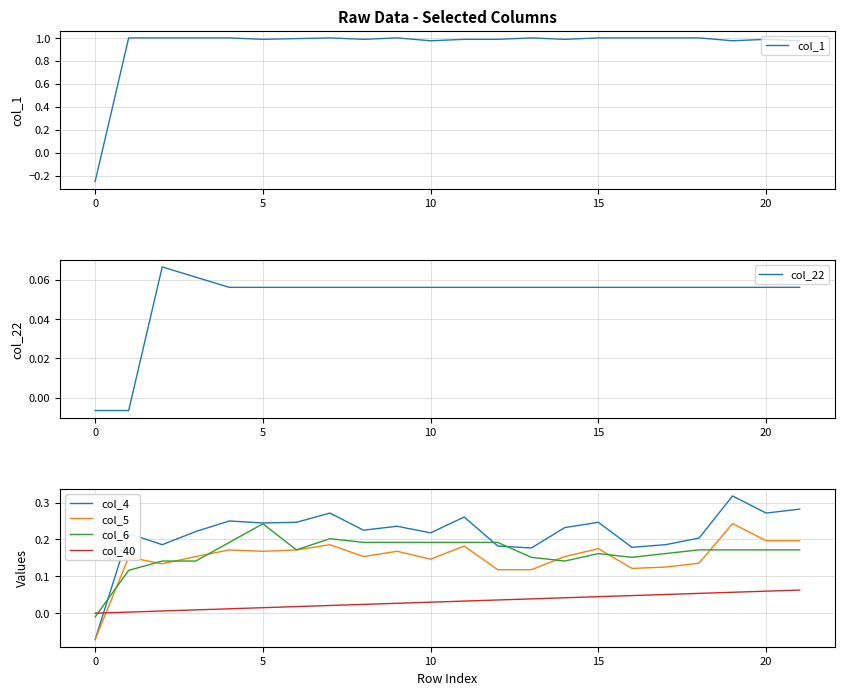

How many positive values does the col_22 series have?

20